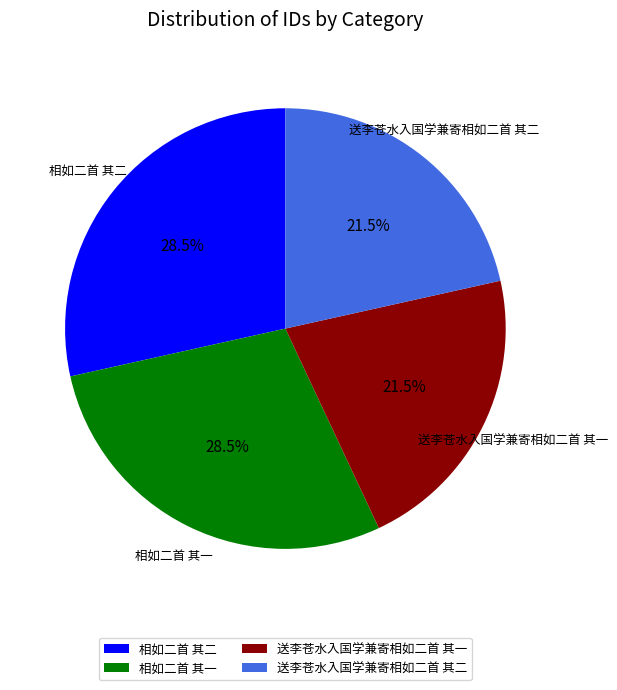

Is it true that 送李苍水入国学兼寄相如二首 其二 is 11% of the pie?

False